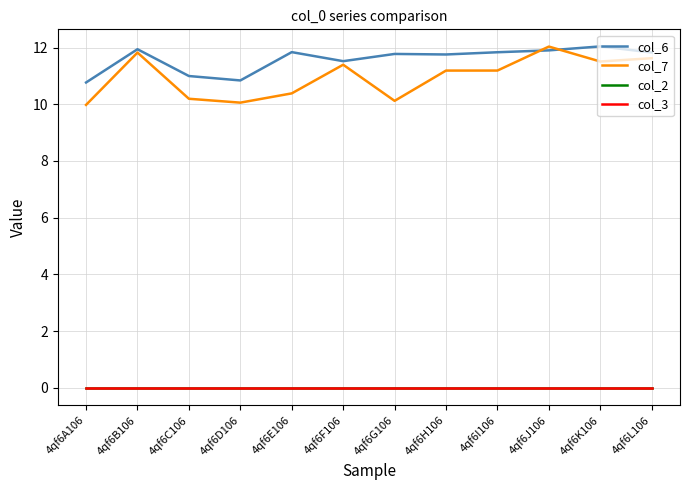

Does the chart have visible grid lines?

Yes